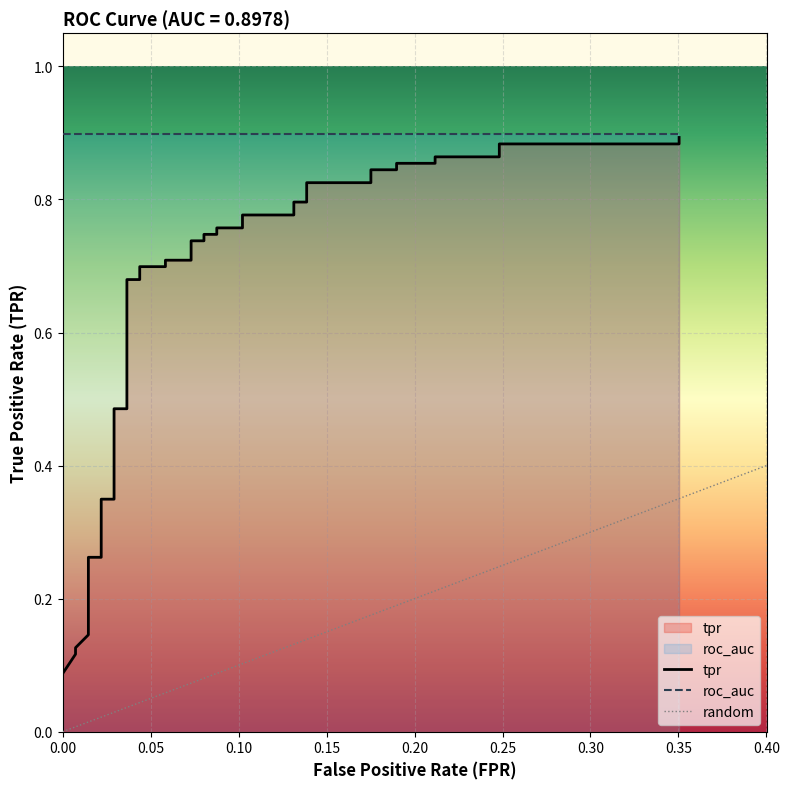

True or false: the data shows 0.5 at 21.

False